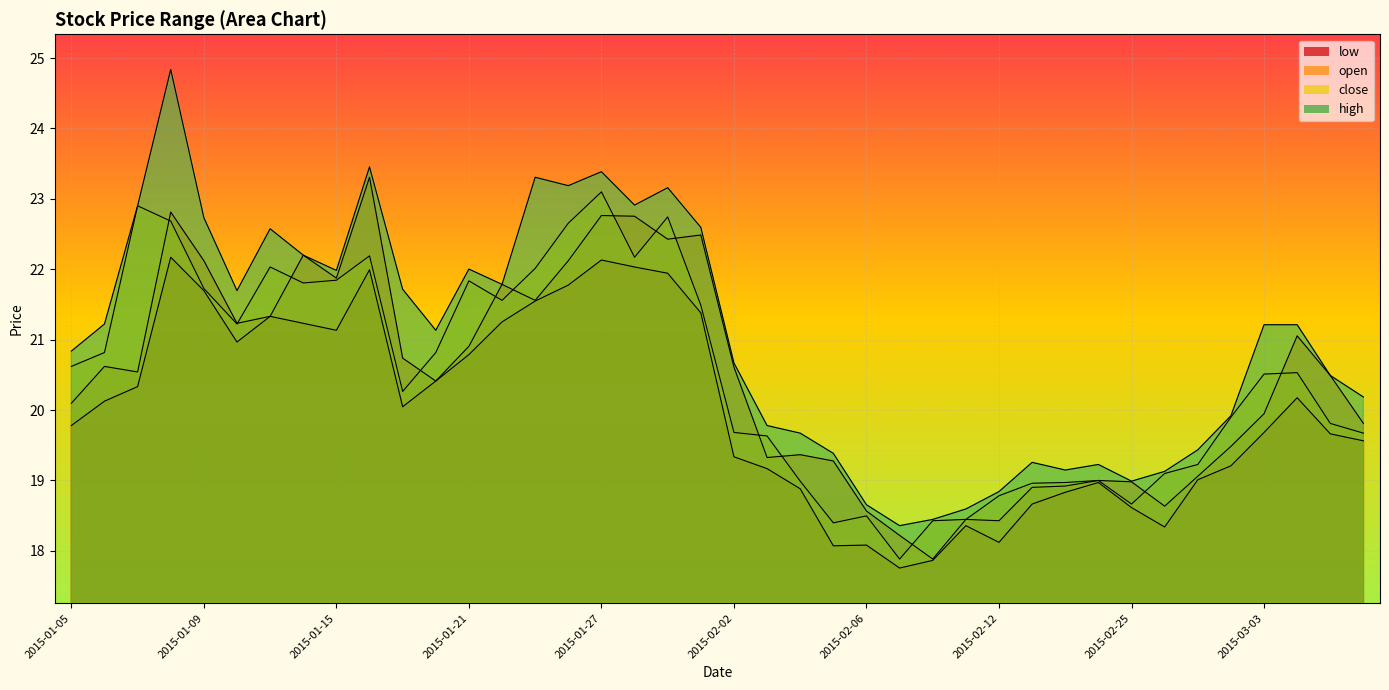

What is the sum of all high values?

840.2